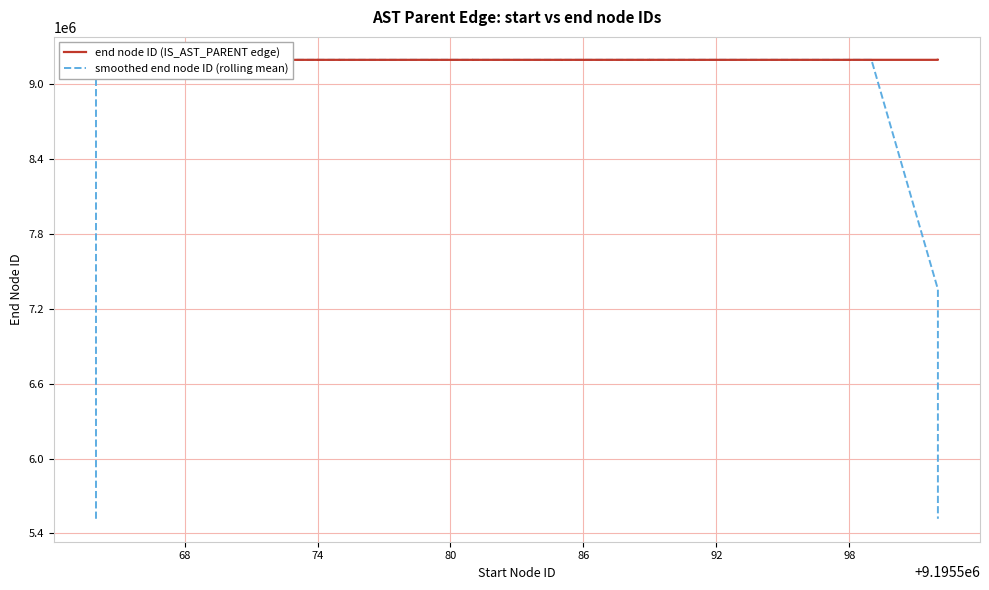

True or false: end node ID (IS_AST_PARENT edge) has more than 1 points higher than both neighbors.

True